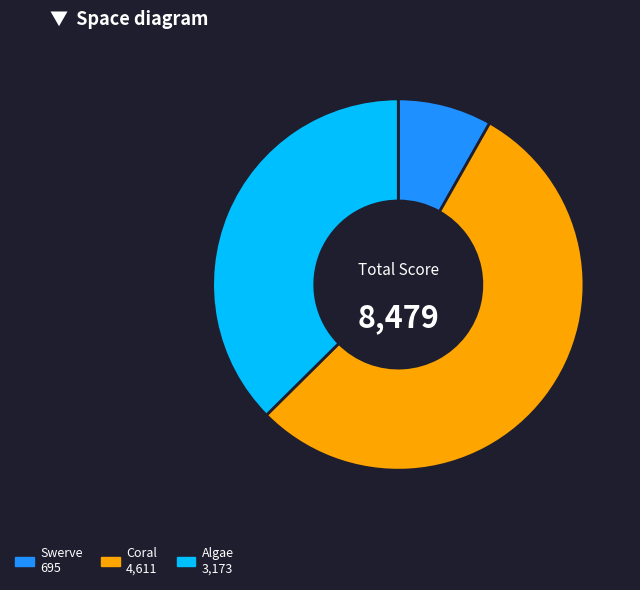

Does Swerve represent more than half of the total?

No